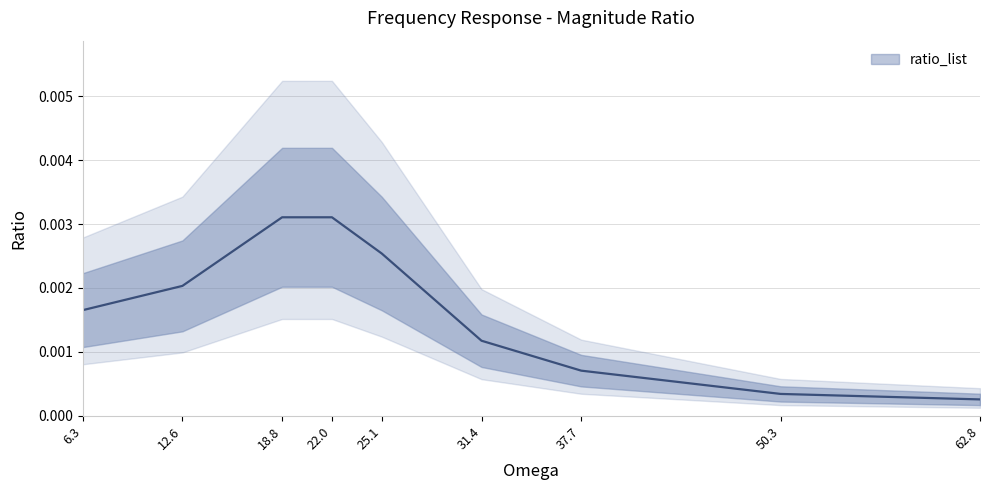

List the labels in order of value, smallest first.

62.8, 50.3, 37.7, 31.4, 6.3, 12.6, 25.1, 18.8, 22.0